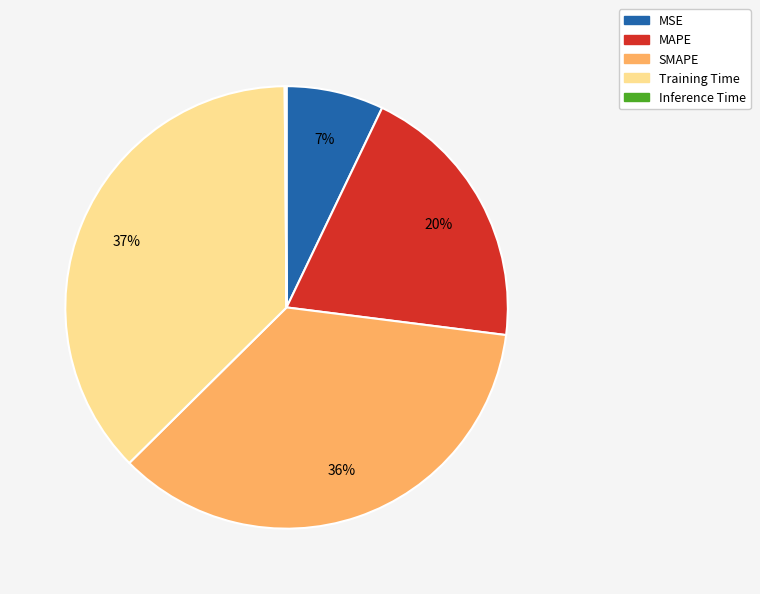

Between MSE and MAPE, which is larger?

MAPE